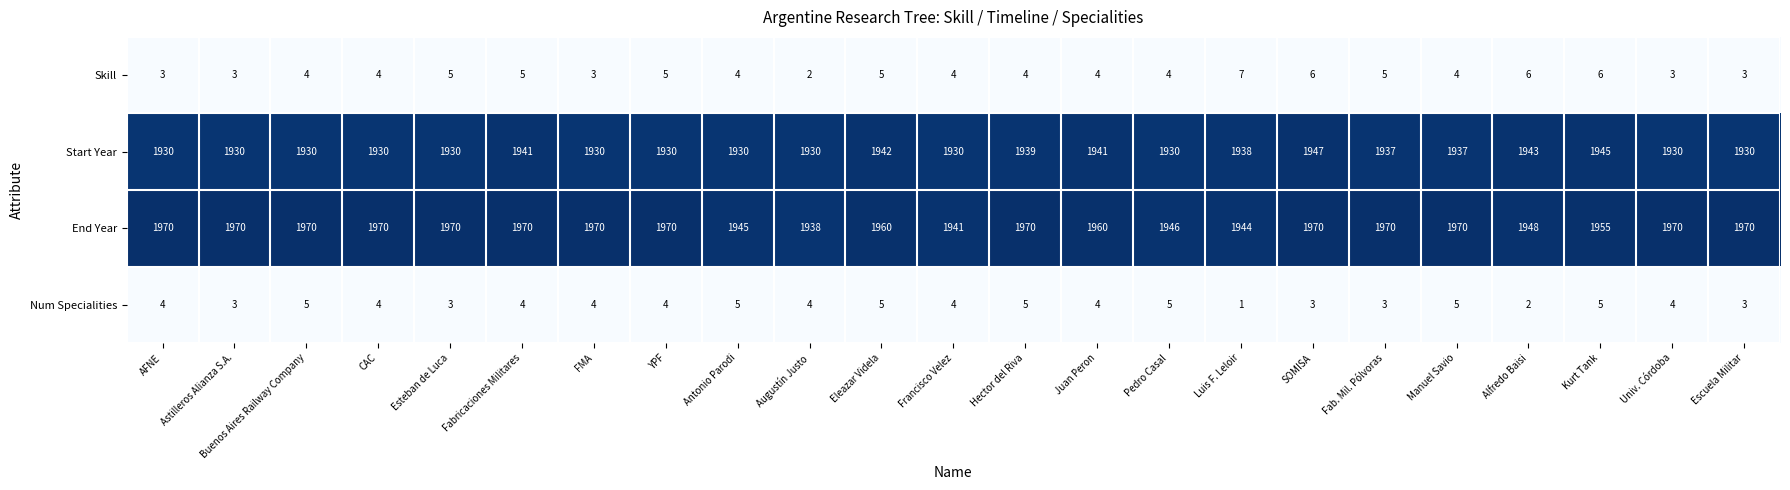

Rank the series by their maximum value, from highest to lowest.

End Year, Start Year, Skill, Num Specialities